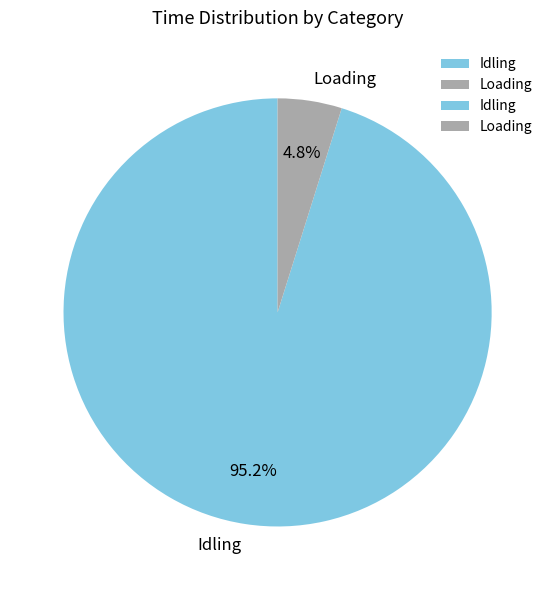

Count the number of slices in the pie.

2